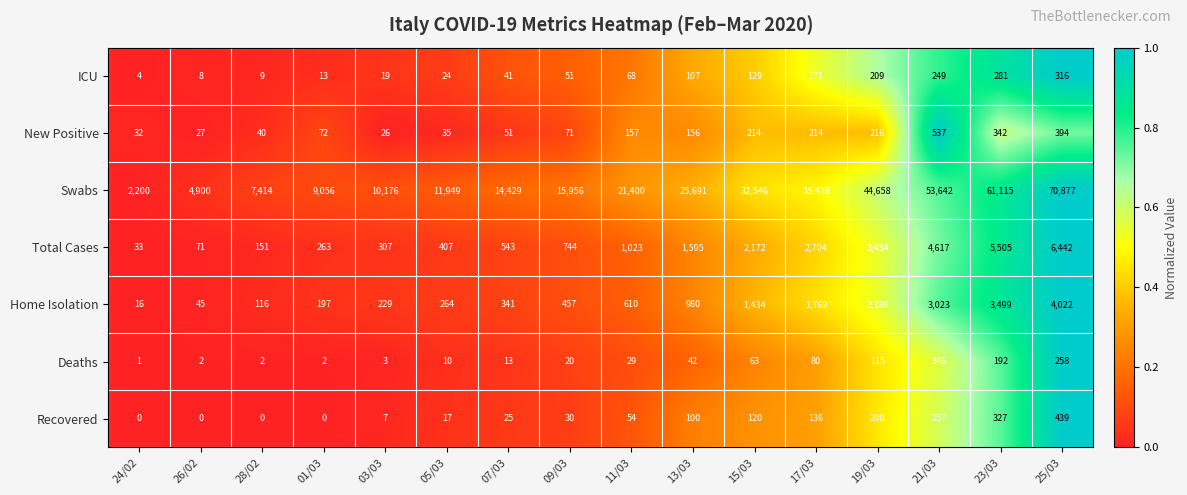

Count the number of data series in this chart.

7